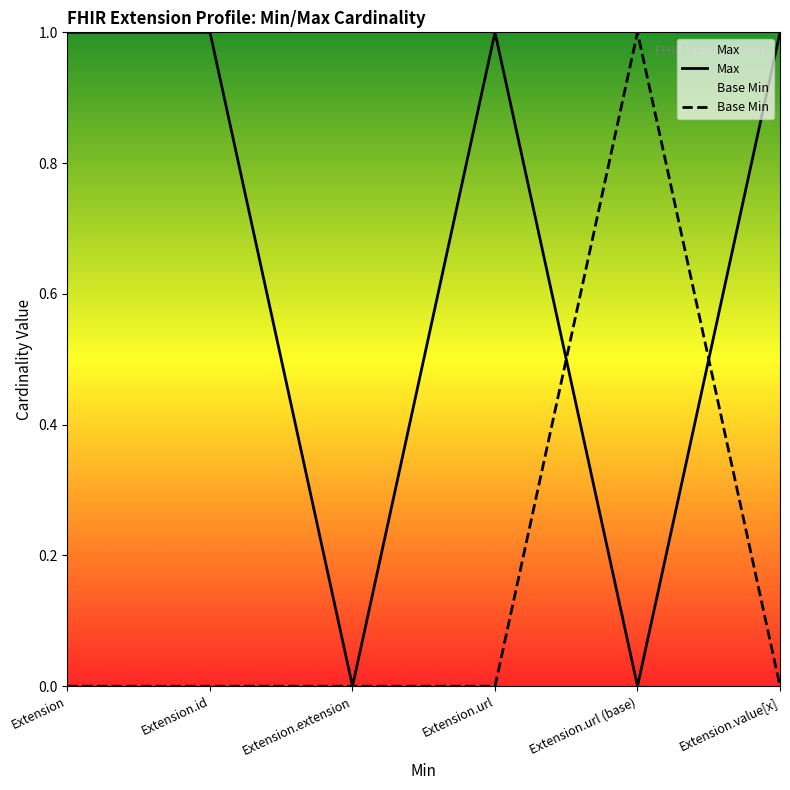

List the series in order of their peak value, lowest first.

Max, Base Min